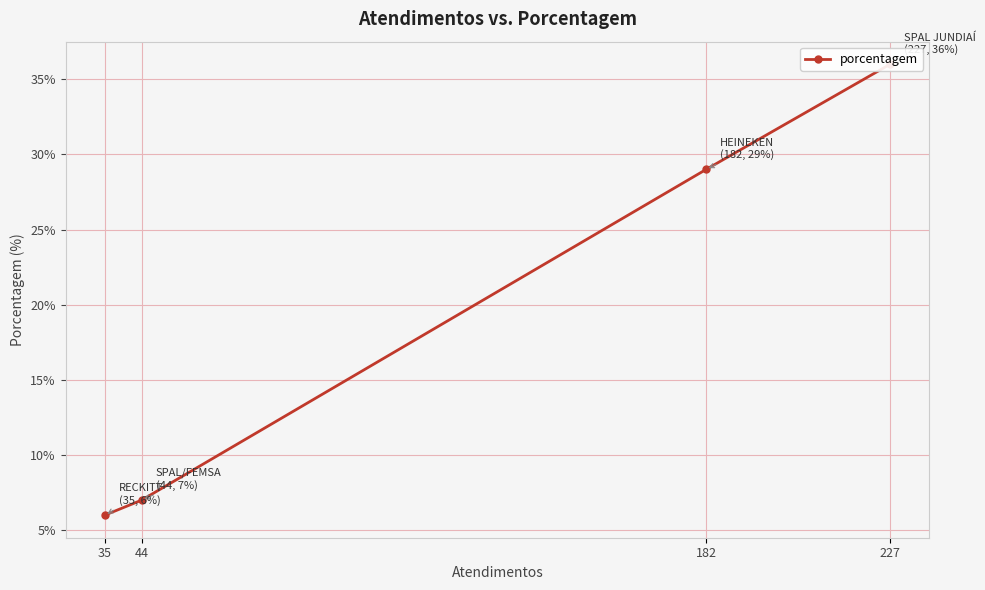

What is the difference between the values at 44 and 227?

29